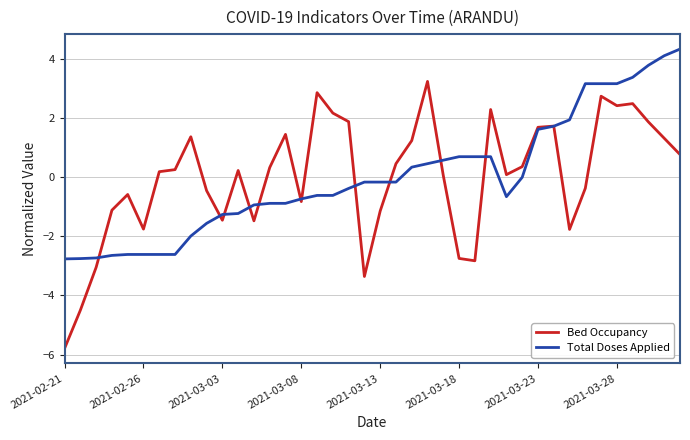

Rank the series by their maximum value, from highest to lowest.

Total Doses Applied, Bed Occupancy